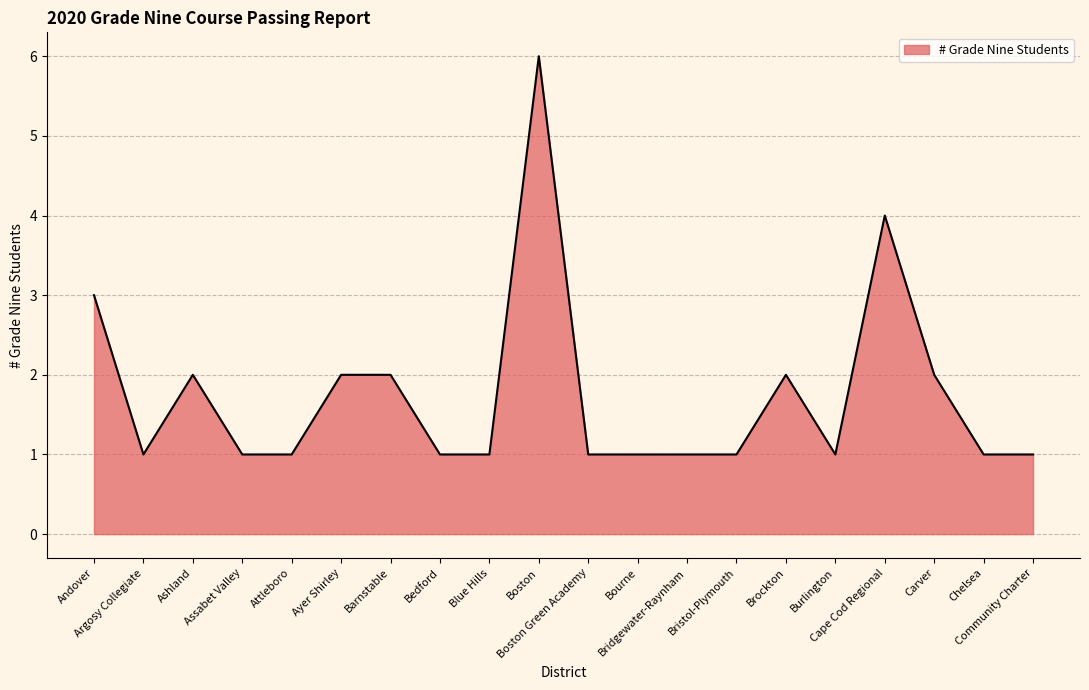

How many lines are shown in the chart?

1